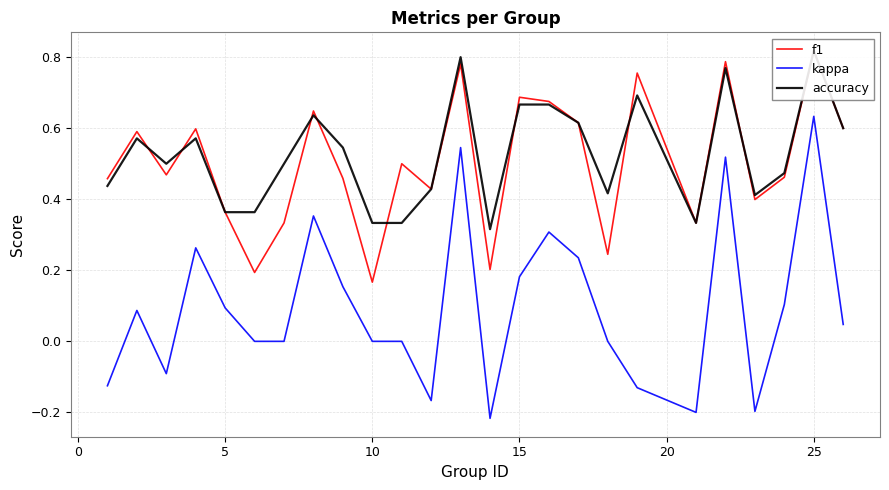

The kappa series shows 0.0 at 5. True or false?

False